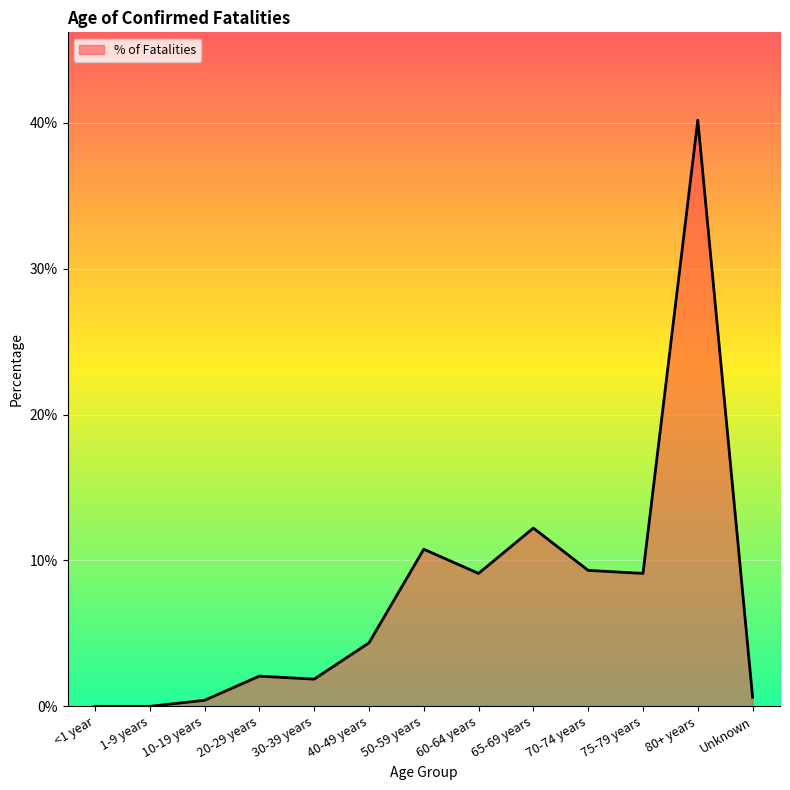

Does the chart have visible grid lines?

Yes